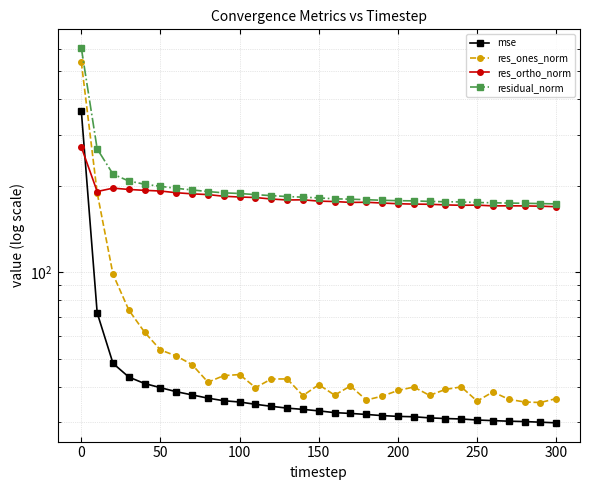

What is the difference between the mse values at 300 and 50?

10.8